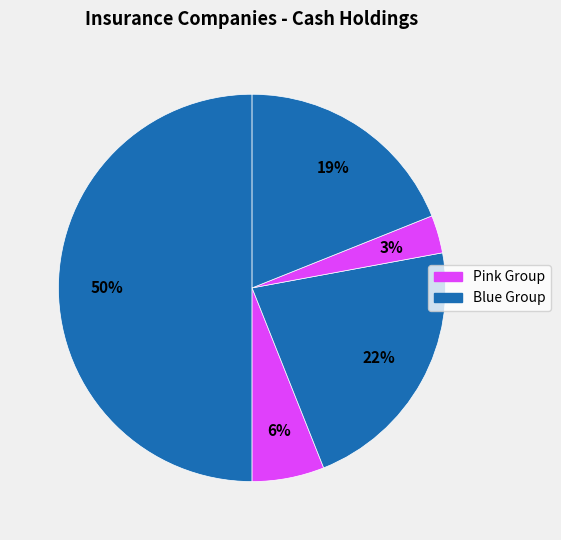

How many segments does this pie chart have?

5